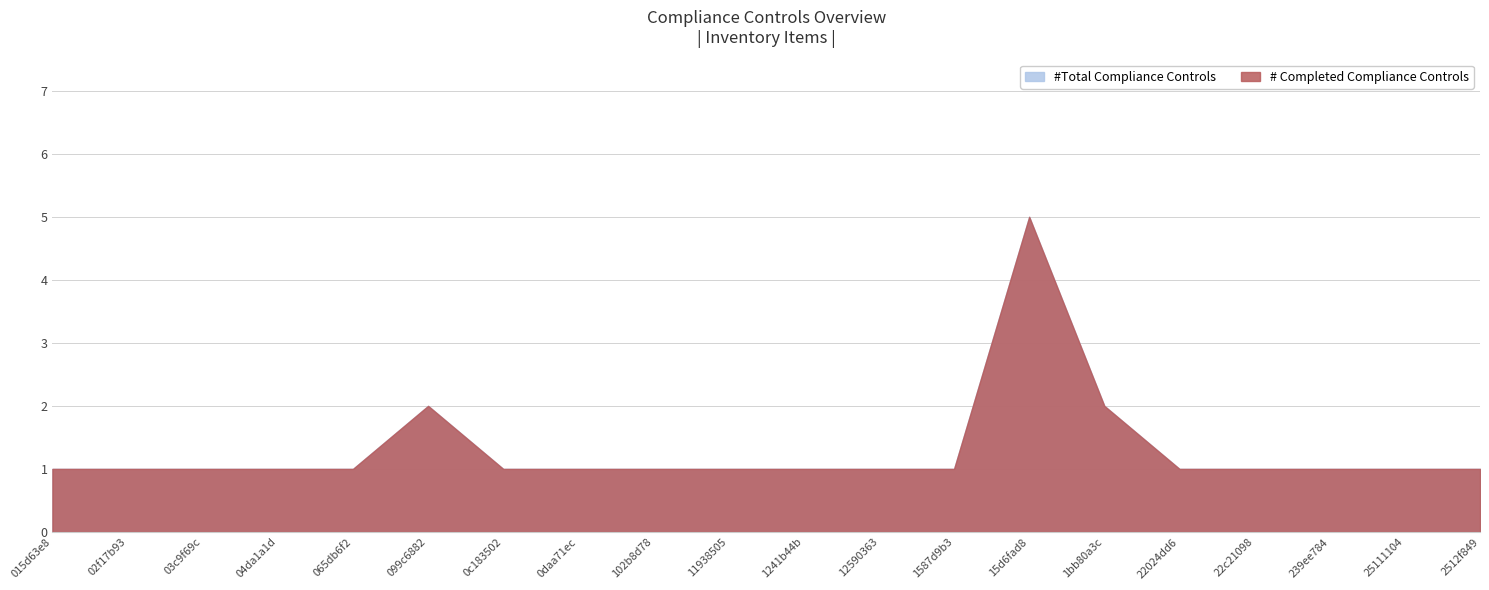

What is the total value across all series at 1587d9b3?

2